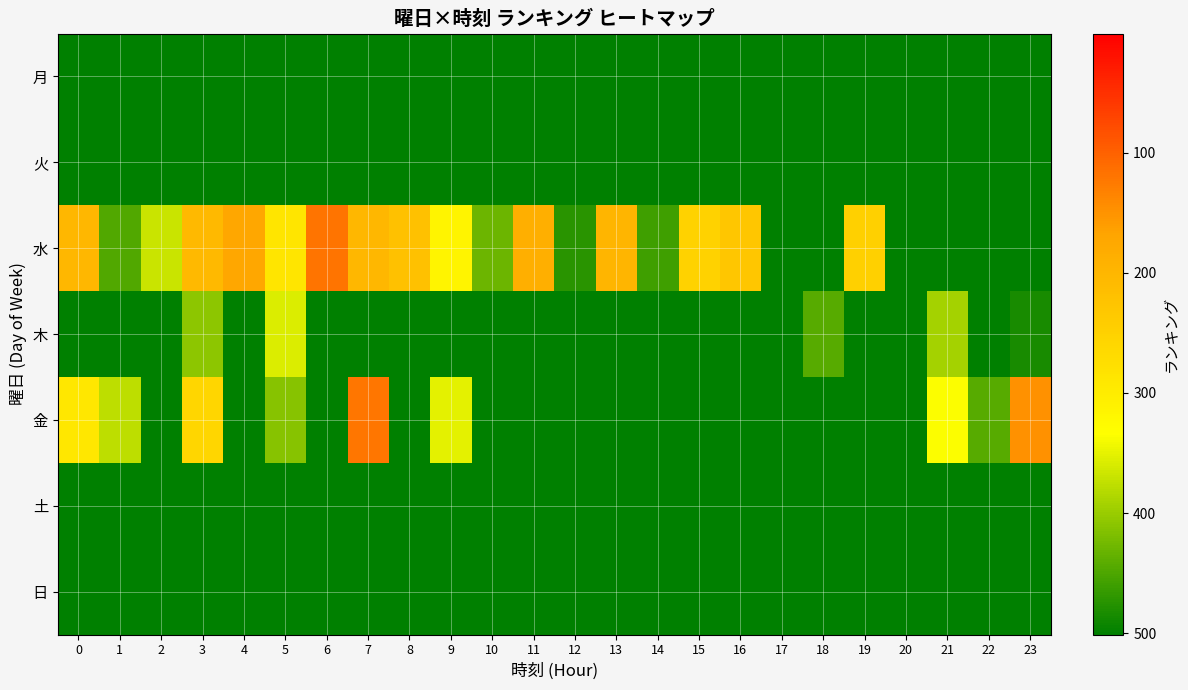

Which label corresponds to the smallest value in the chart?

6